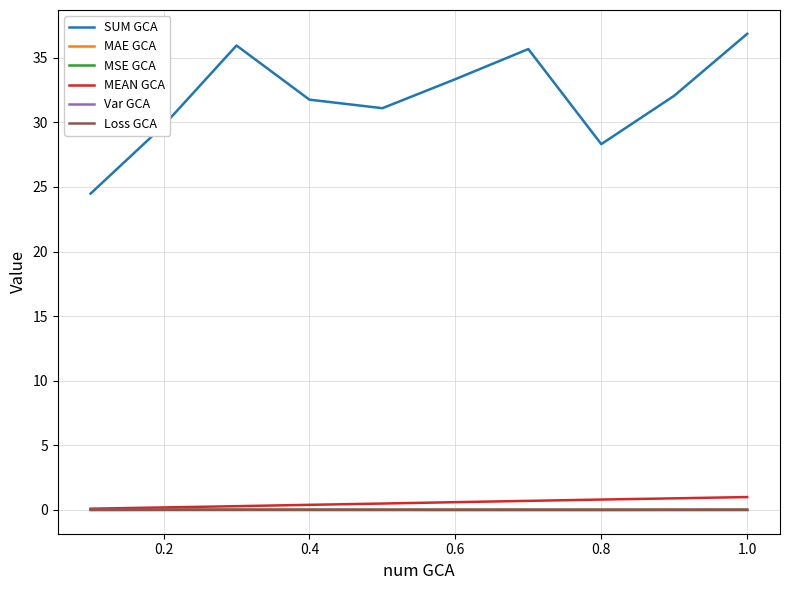

Which series has the largest range (max minus min)?

SUM GCA